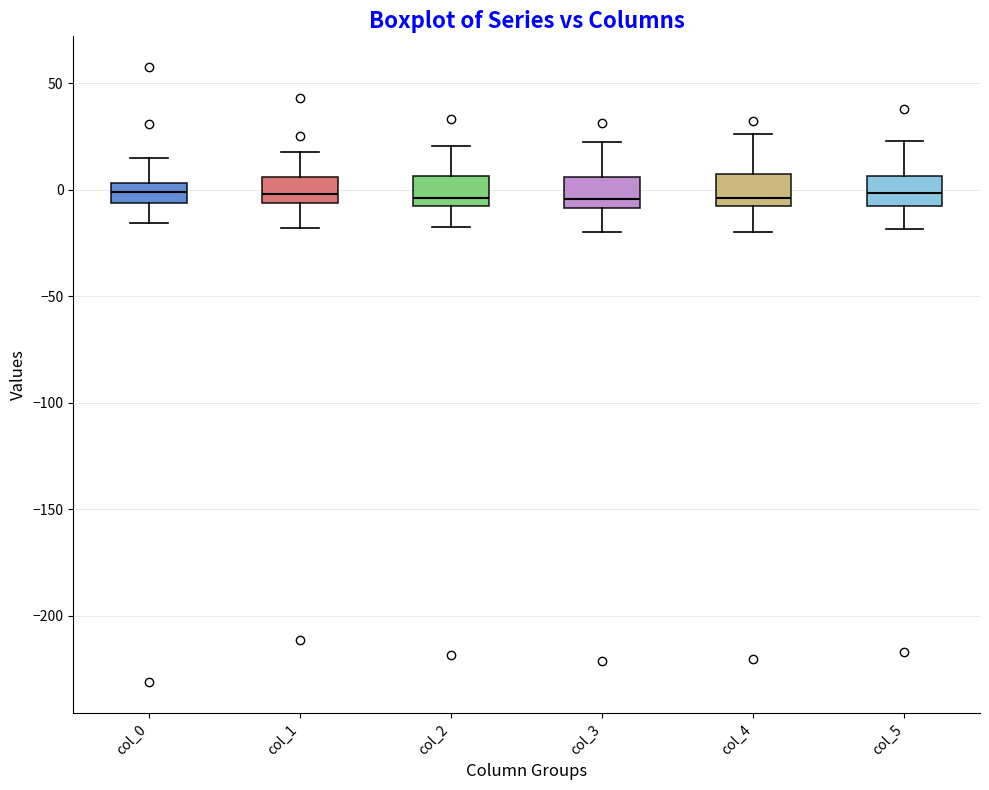

Where does the lower whisker of the box for col_0 end on the y-axis? The values are not printed on the chart, so give them approximately, as read against the axis.

-15